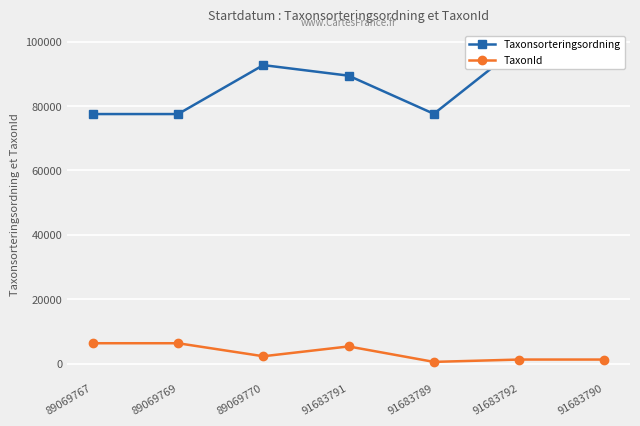

What are all the series names shown in the legend?

Taxonsorteringsordning, TaxonId